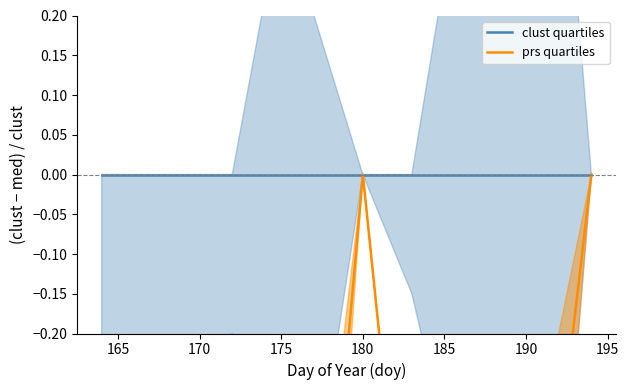

Rank the series by their average value, from highest to lowest.

clust quartiles, prs quartiles